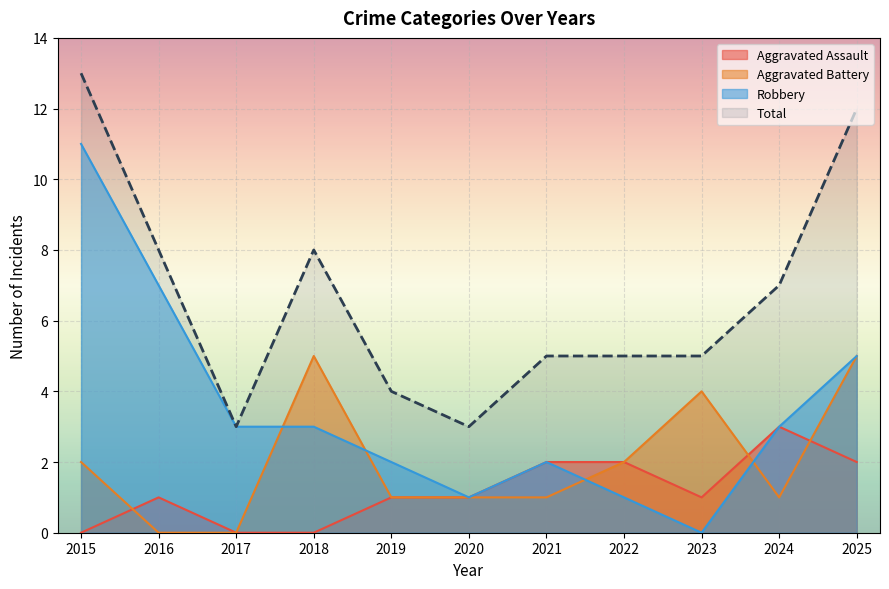

What is the spread (max minus min) of values at 2016?

8